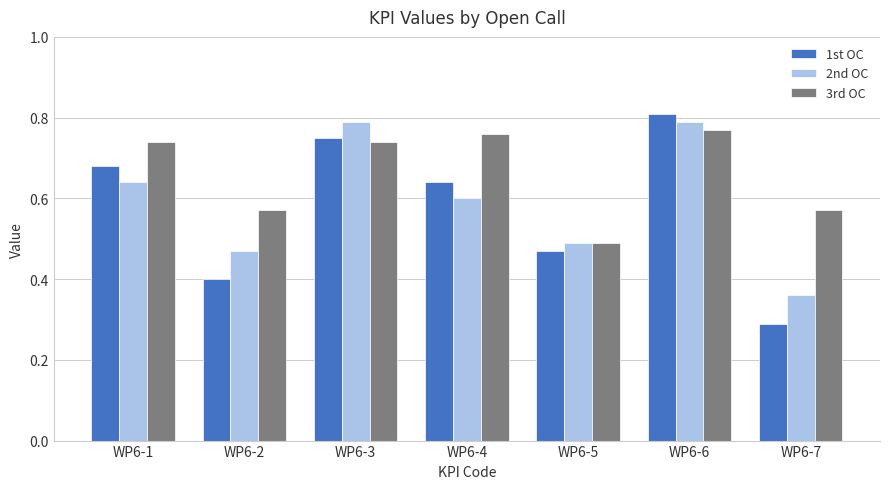

What is the sum of the 3rd OC values at WP6-3 and WP6-7?

1.3